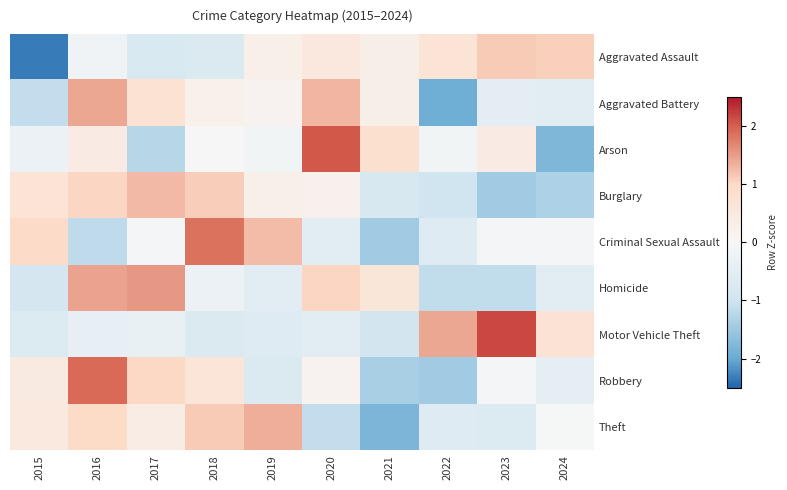

List the series in order of their peak value, lowest first.

Aggravated Assault, Burglary, Theft, Aggravated Battery, Homicide, Criminal Sexual Assault, Robbery, Arson, Motor Vehicle Theft